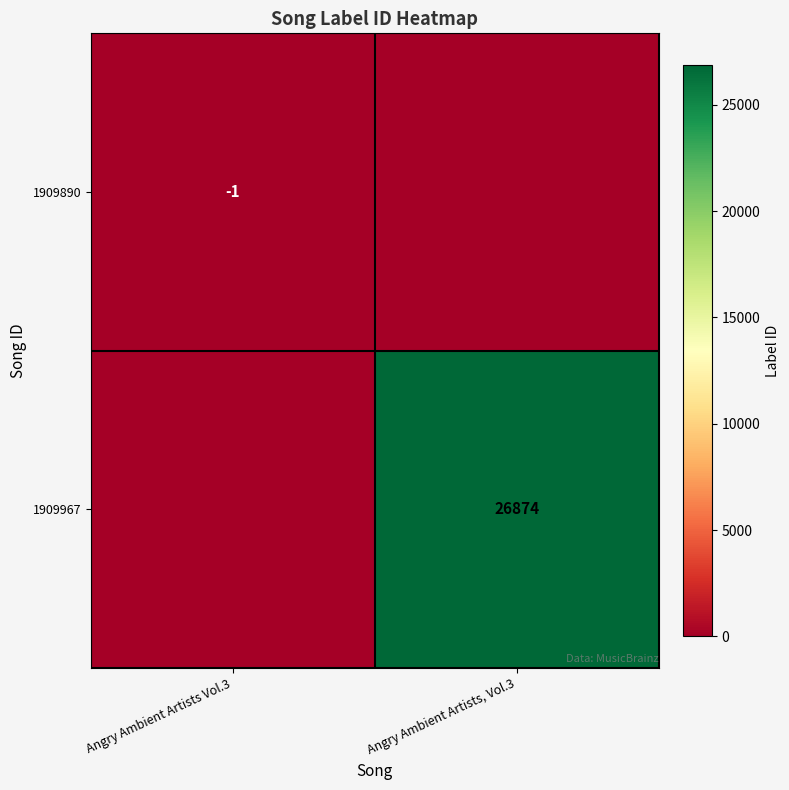

Is it true that 1909967 equals 7422 at Angry Ambient Artists, Vol.3?

False